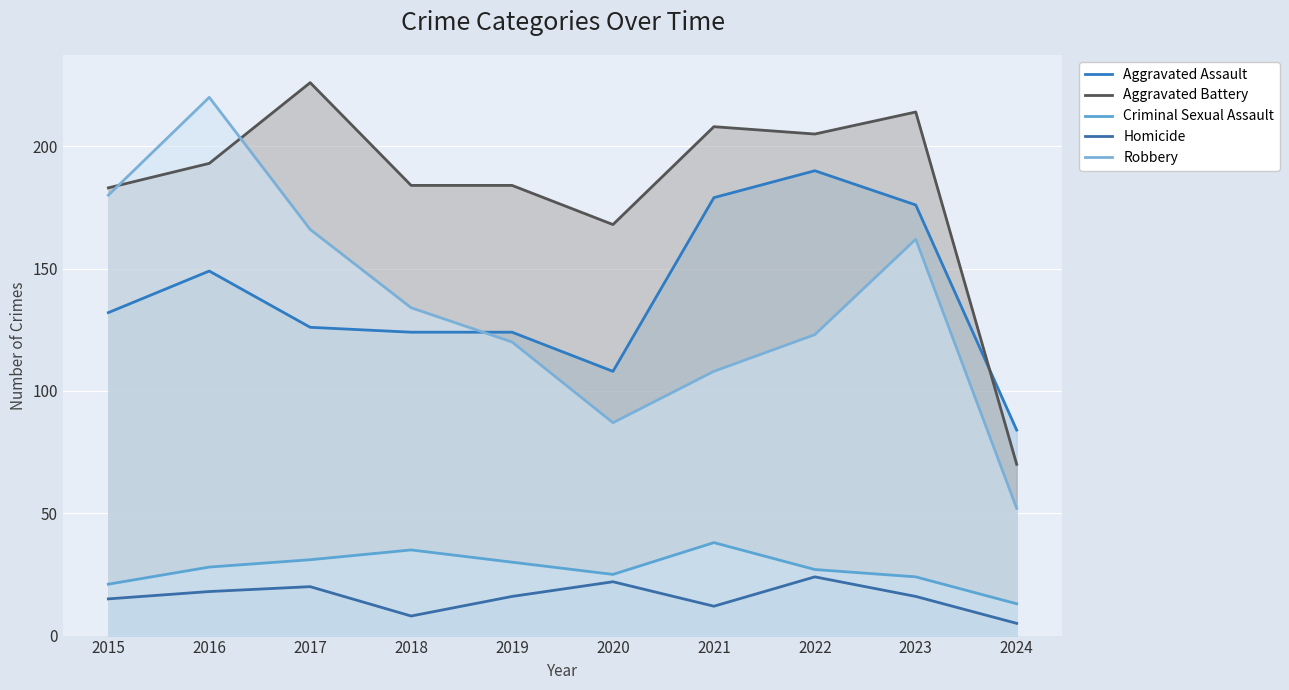

At which label is Robbery closest to 136?

2018